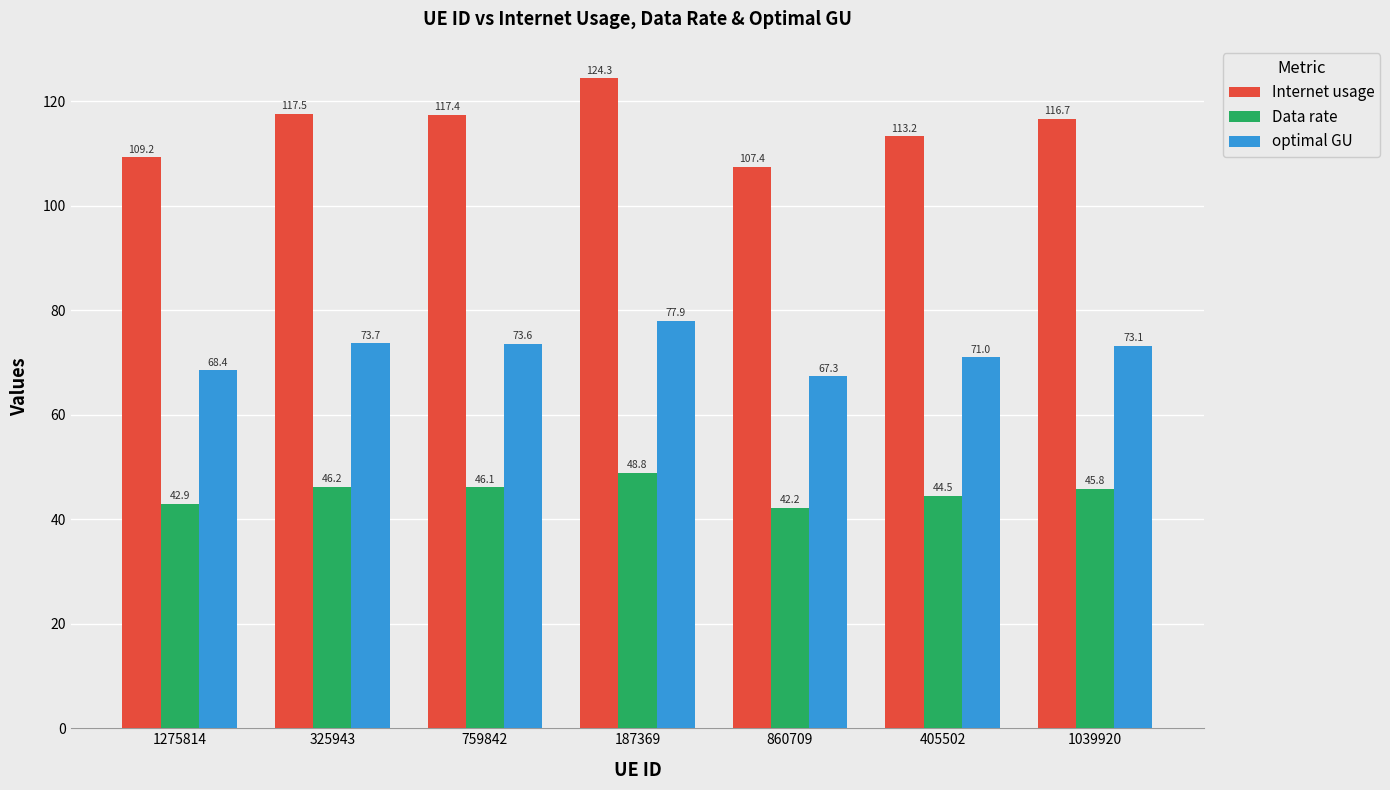

What is the lowest value of the Data rate series?

42.2